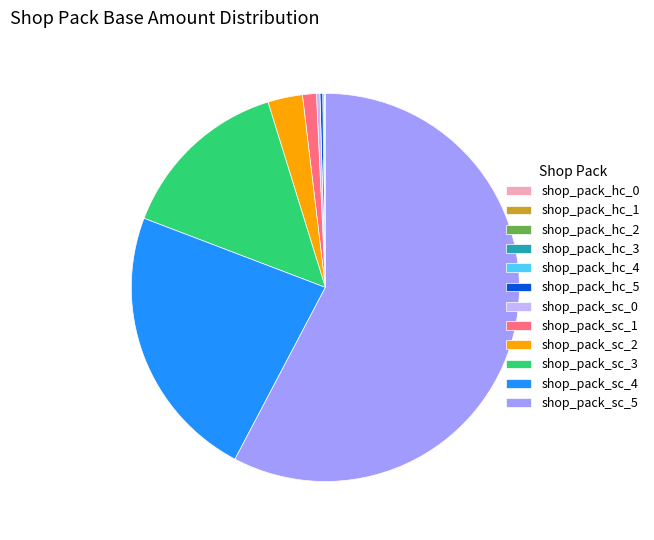

The shop_pack_sc_2 slice represents 3% of the pie. True or false?

True